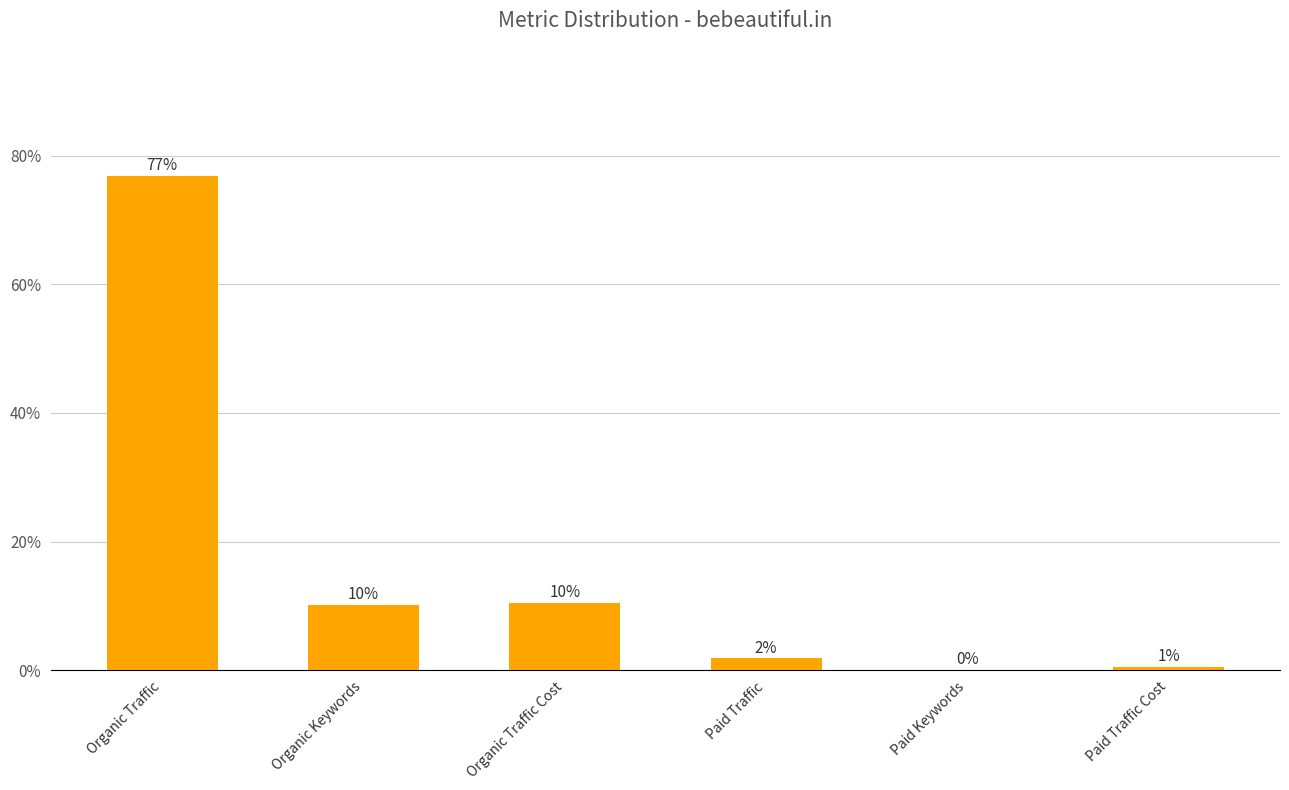

At which category does the chart reach its minimum across all series?

Paid Keywords